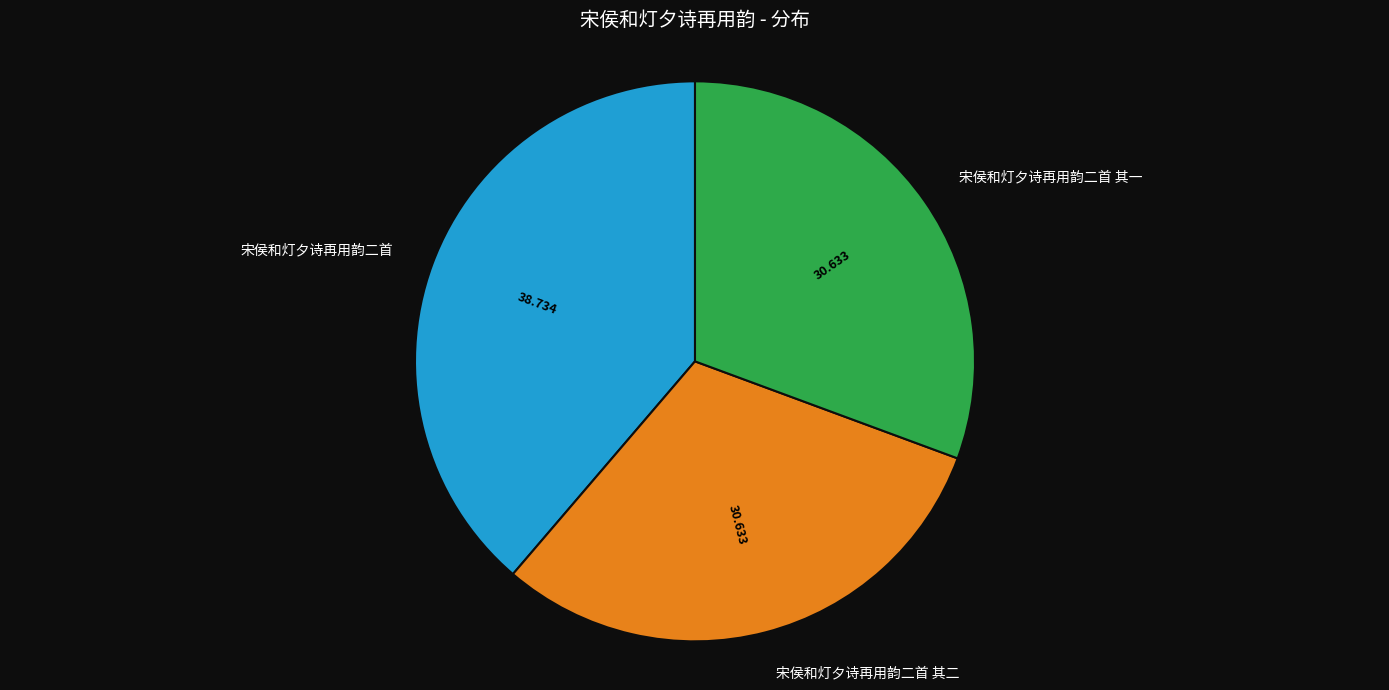

Does 宋侯和灯夕诗再用韵二首 其二 represent more than half of the total?

No